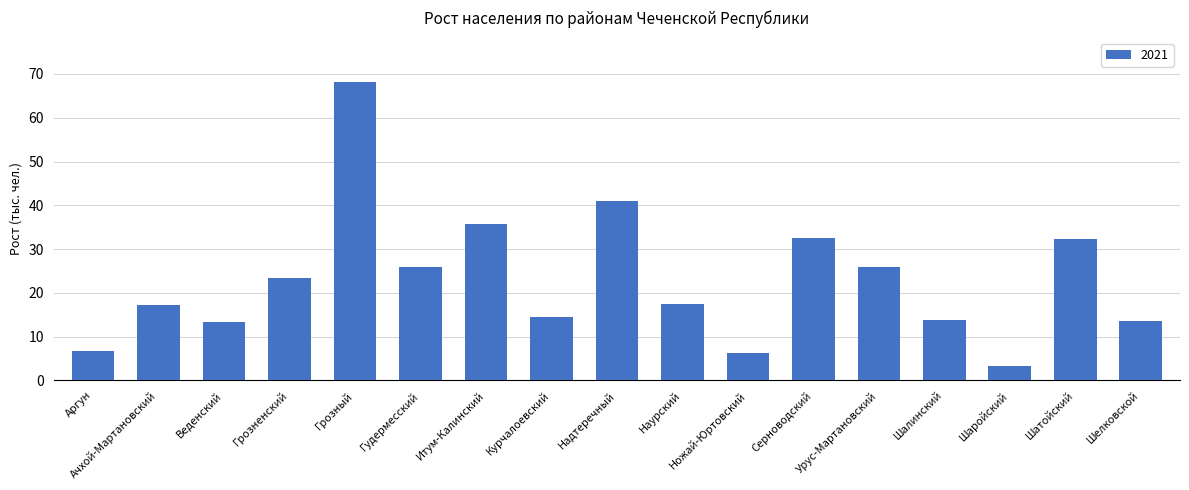

What is the average value?

23.0